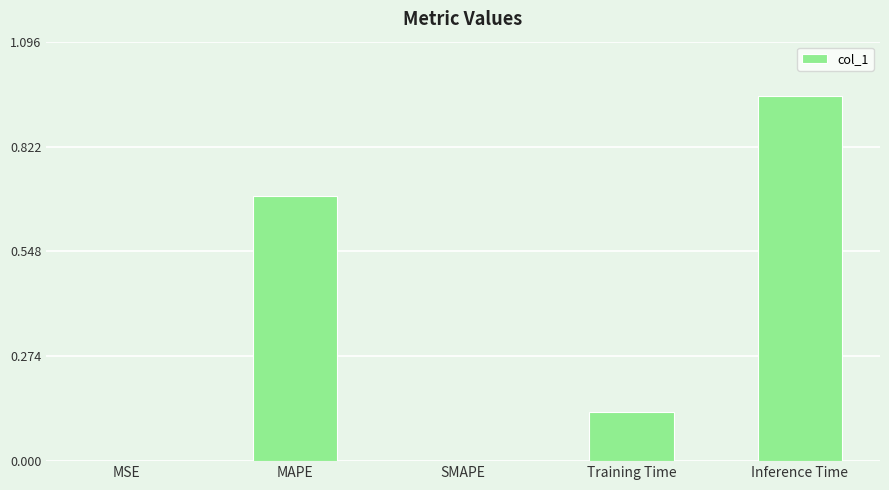

What value does the data have at MAPE?

0.7